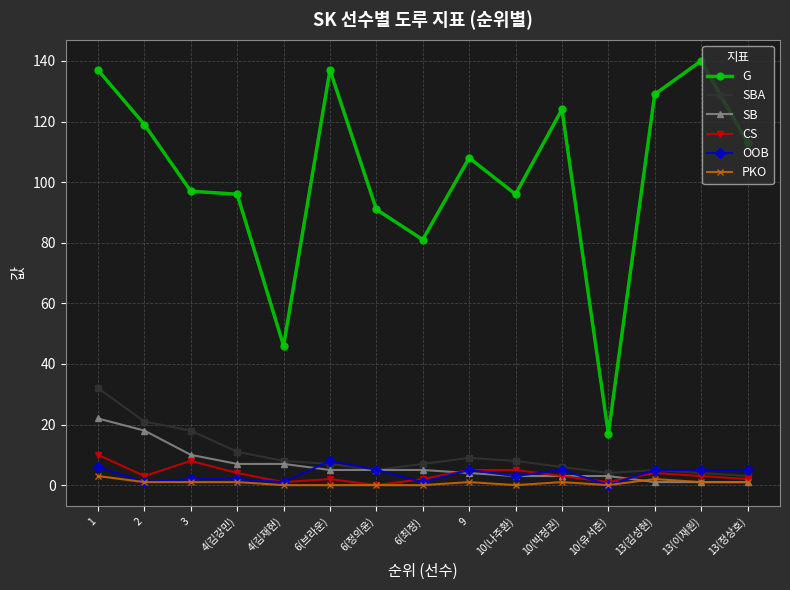

How many lines are shown in the chart?

6